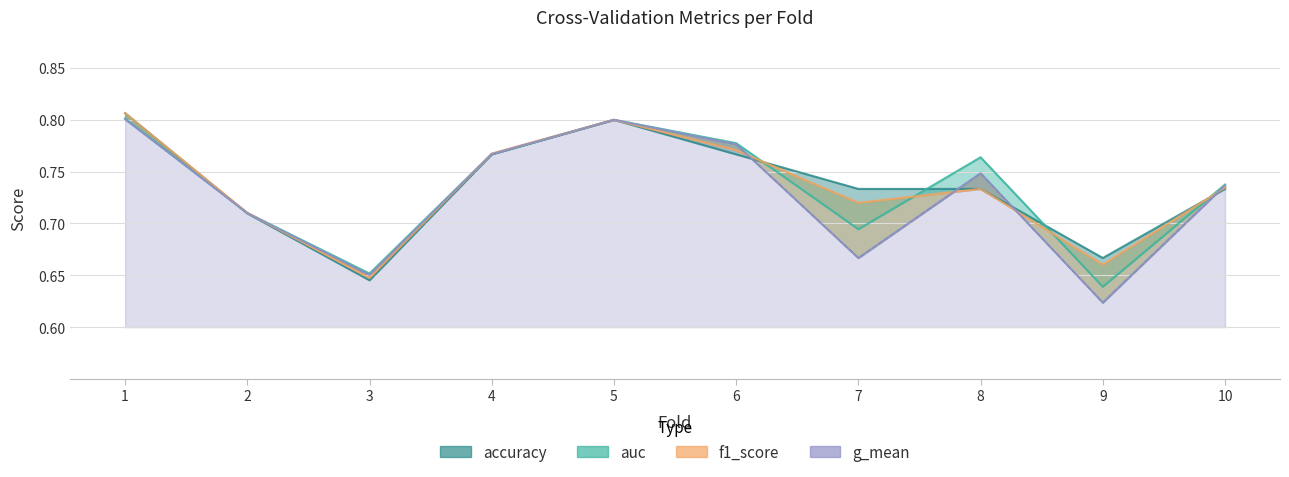

At which label is f1_score closest to 0?

3